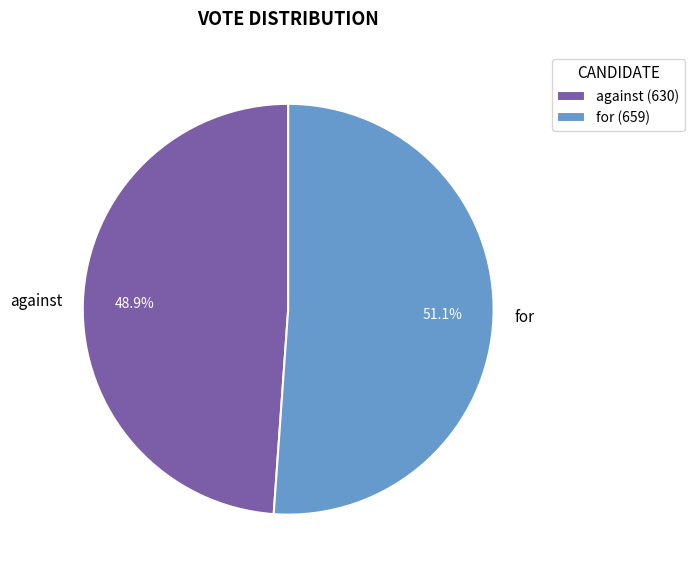

How many slices are in this pie chart?

2